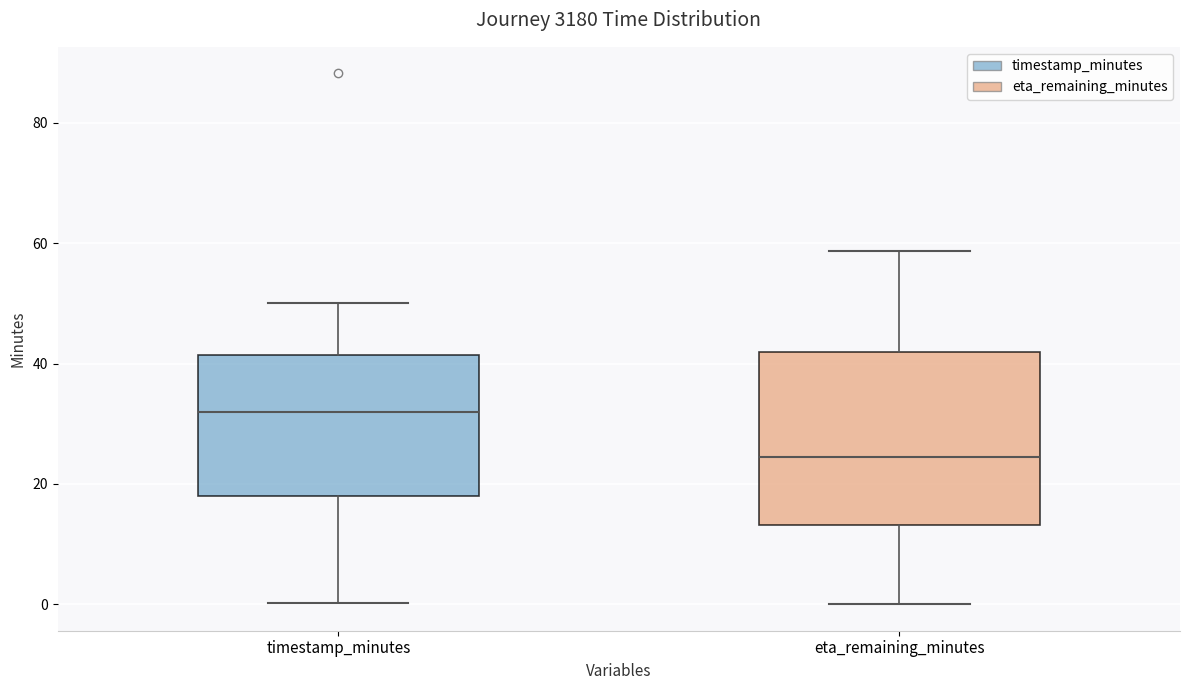

Reading left to right, transcribe this box plot: for each box, give where its median line is, the range the box spans, and where its two whiskers end, as read against the y-axis. The values are not printed on the chart, so give them approximately, as read against the axis.

timestamp_minutes: median 32, box 18 to 42, whiskers 0 to 50
eta_remaining_minutes: median 24, box 14 to 42, whiskers 0 to 58